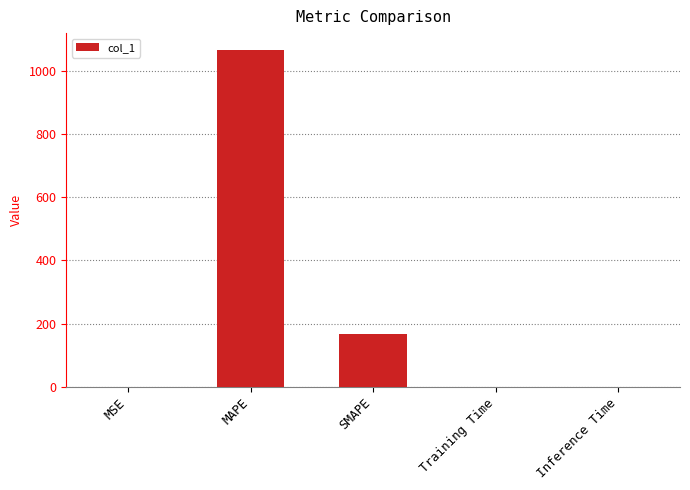

Where is the data nearest to the value 533?

SMAPE